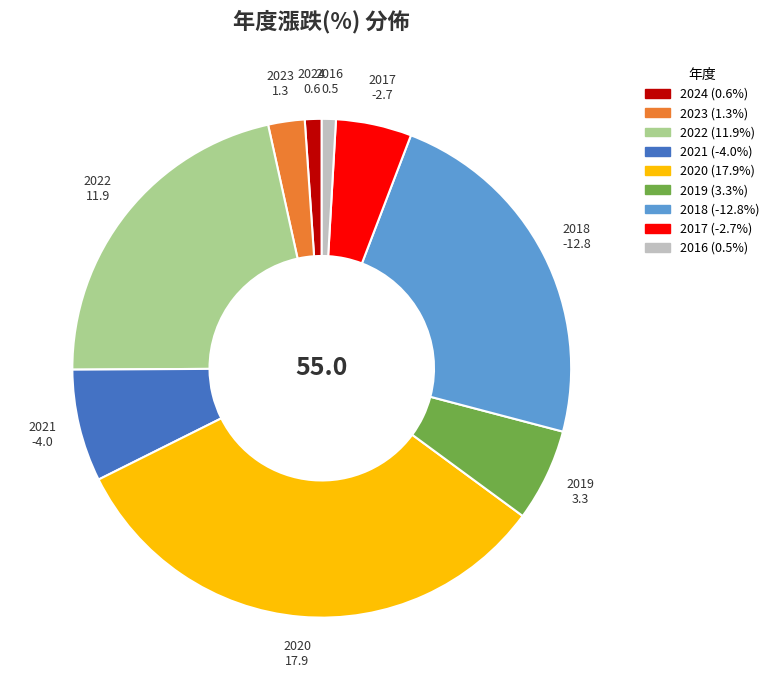

Which category has the biggest portion of the pie?

2020